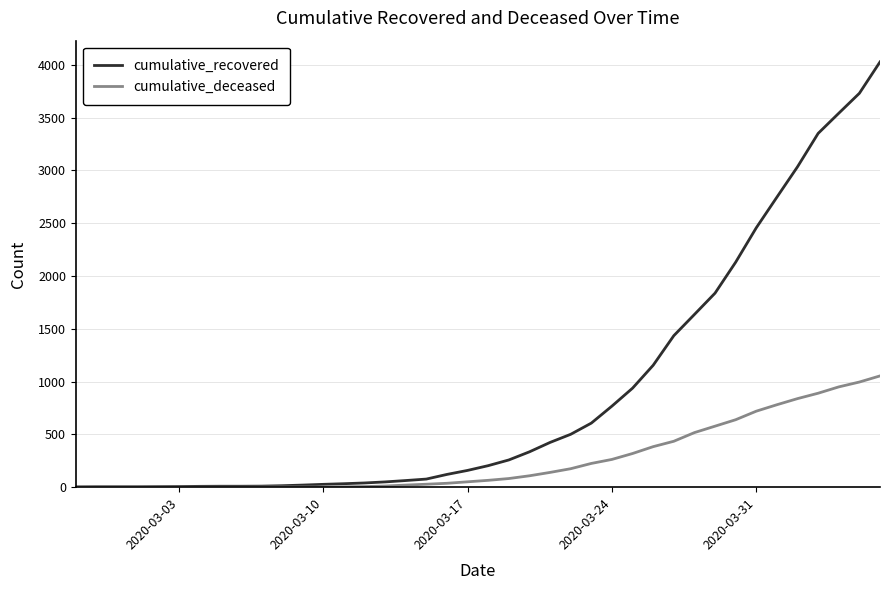

What is the difference between the maximum and second lowest values in the cumulative_deceased series?

1054